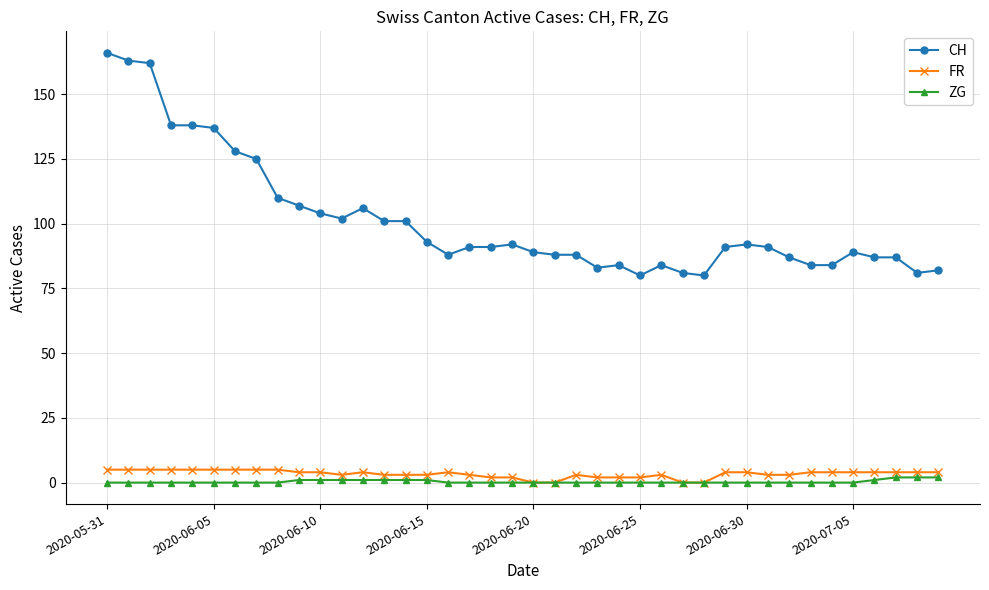

What is the minimum value for CH?

80